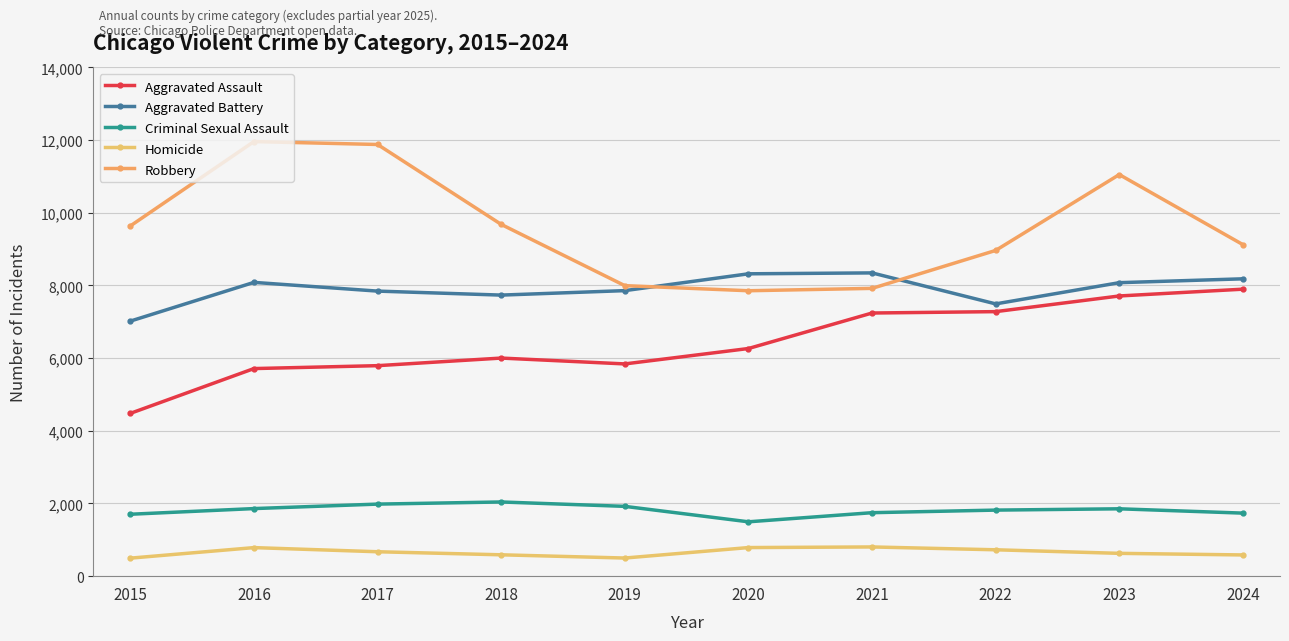

True or false: Robbery and Aggravated Assault cross at least once.

False